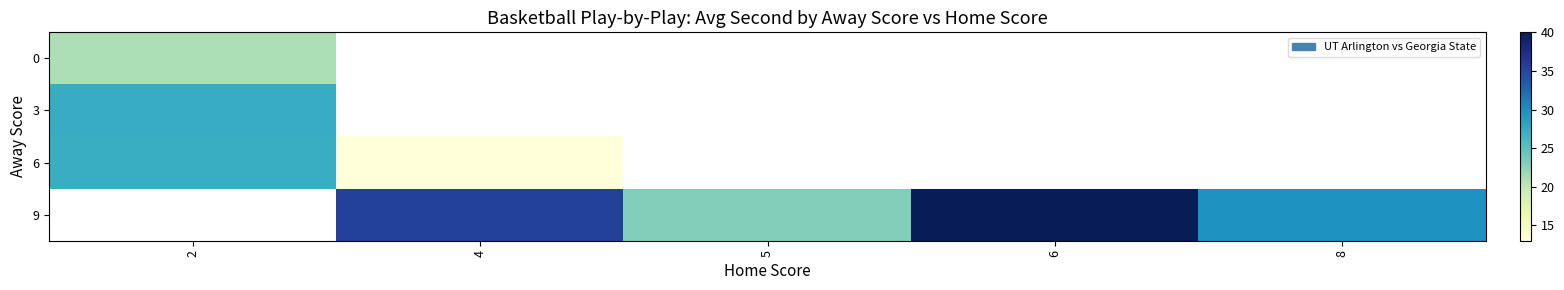

Where is row_2 nearest to the value 20?

4